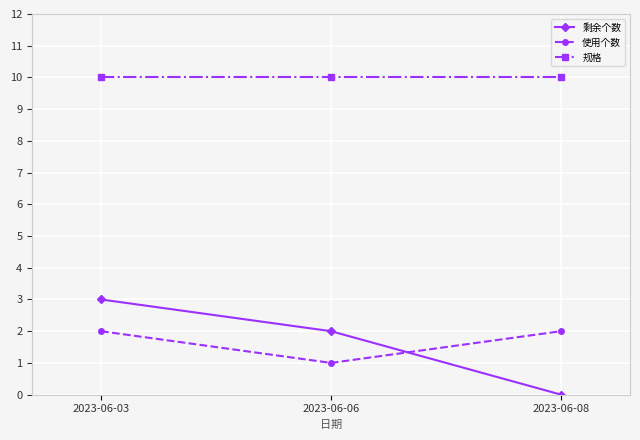

Rank the series at 2023-06-03 from lowest to highest value.

使用个数, 剩余个数, 规格